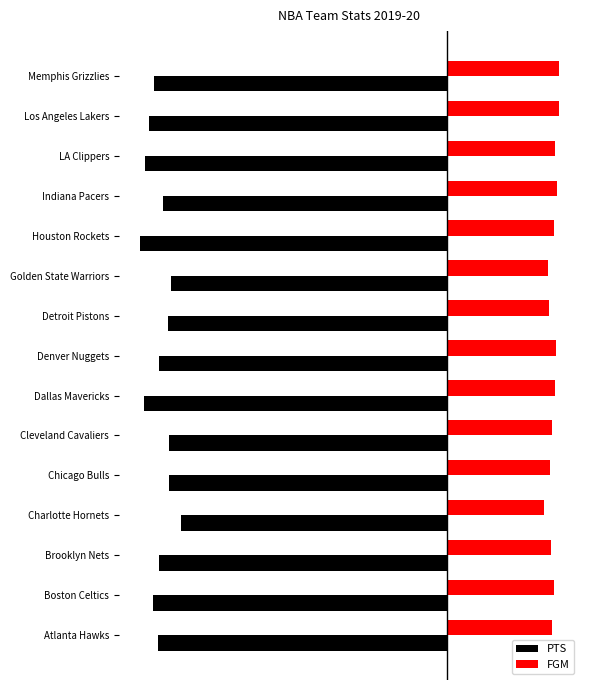

Reading right to left, transcribe all the data shown in this chart.

PTS: -112.6	-114.5	-116.0	-109.3	-118.1	-106.3	-107.3	-110.6	-116.5	-107.0	-106.8	-102.2	-110.9	-113.0	-111.0
FGM: 42.8	43.0	41.6	42.1	41.1	38.6	39.3	41.9	41.6	40.3	39.5	37.1	40.0	41.2	40.3